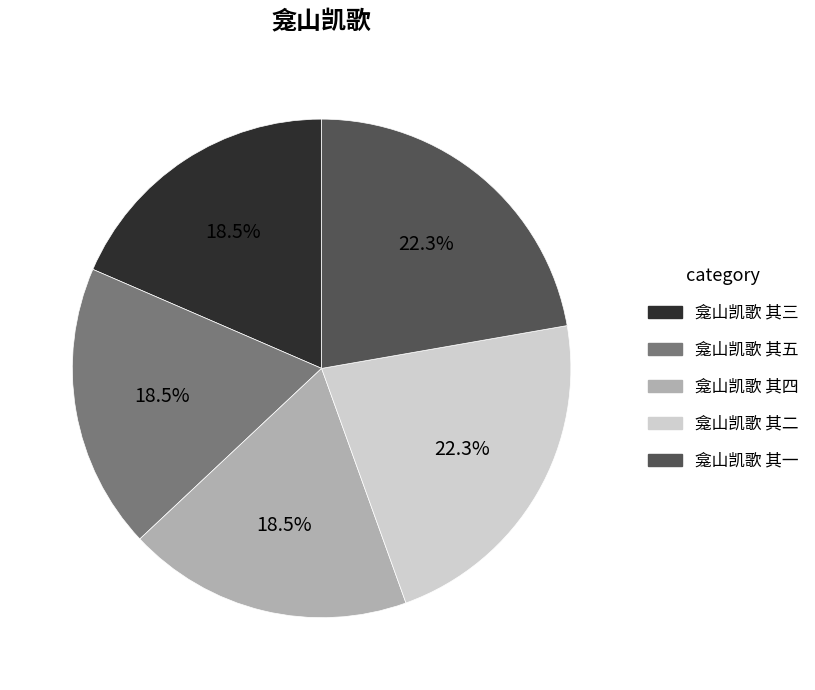

Approximately how many times larger is the value at 龛山凯歌 其二 compared to 龛山凯歌 其三?

1.2